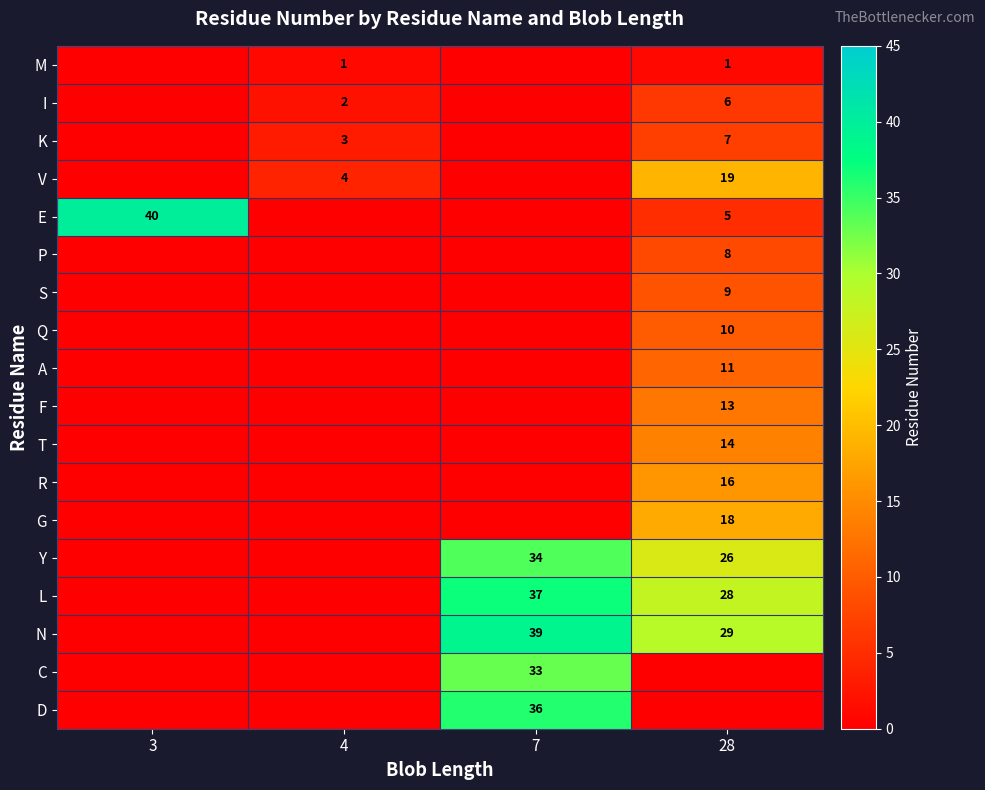

What is the sum of the N values at 28 and 7?

68